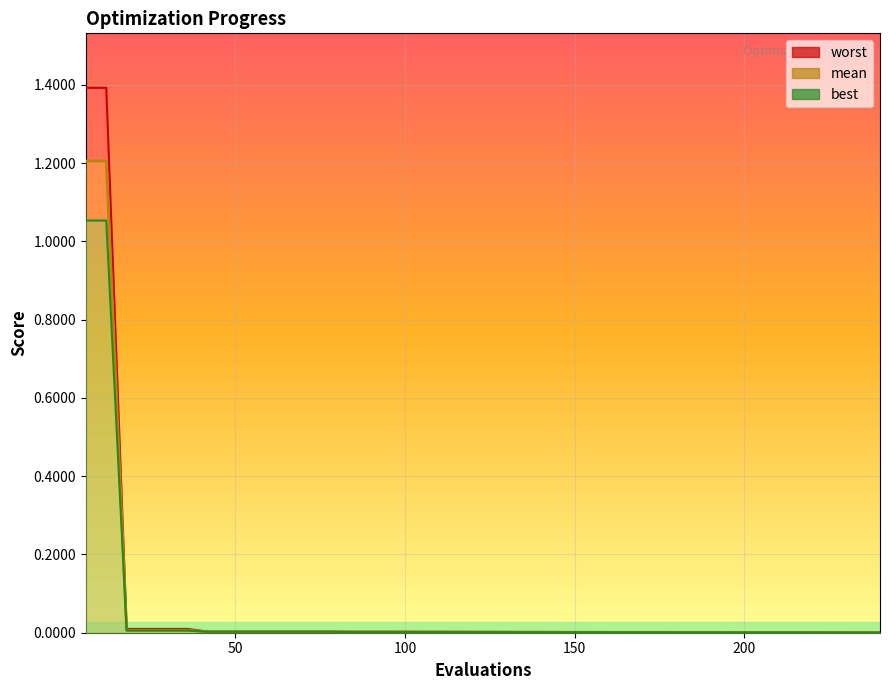

At which label does best reach its peak?

6